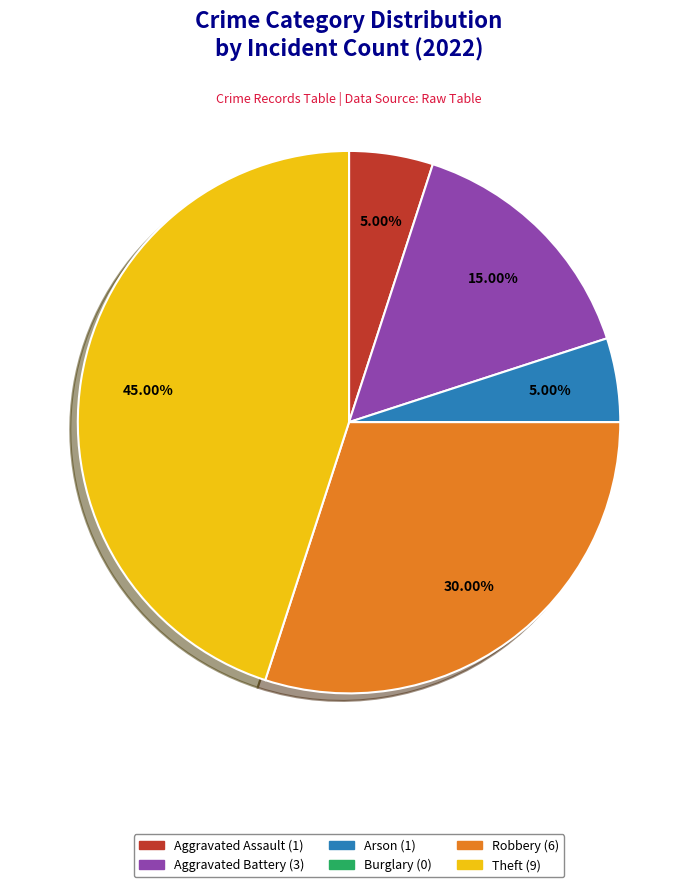

The Theft slice represents 45% of the pie. True or false?

True